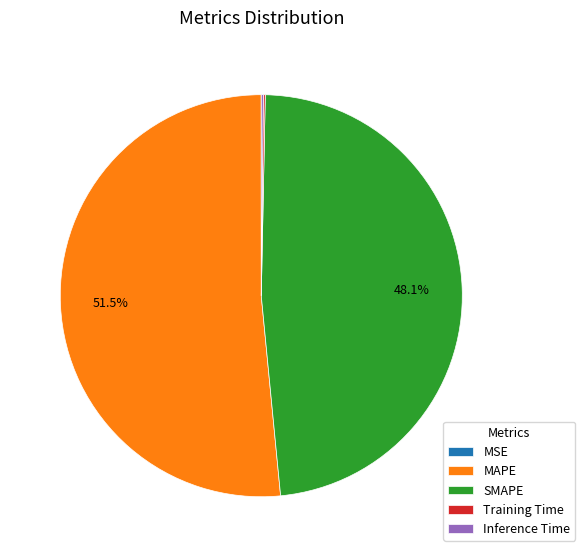

Is there a majority slice in this chart?

Yes